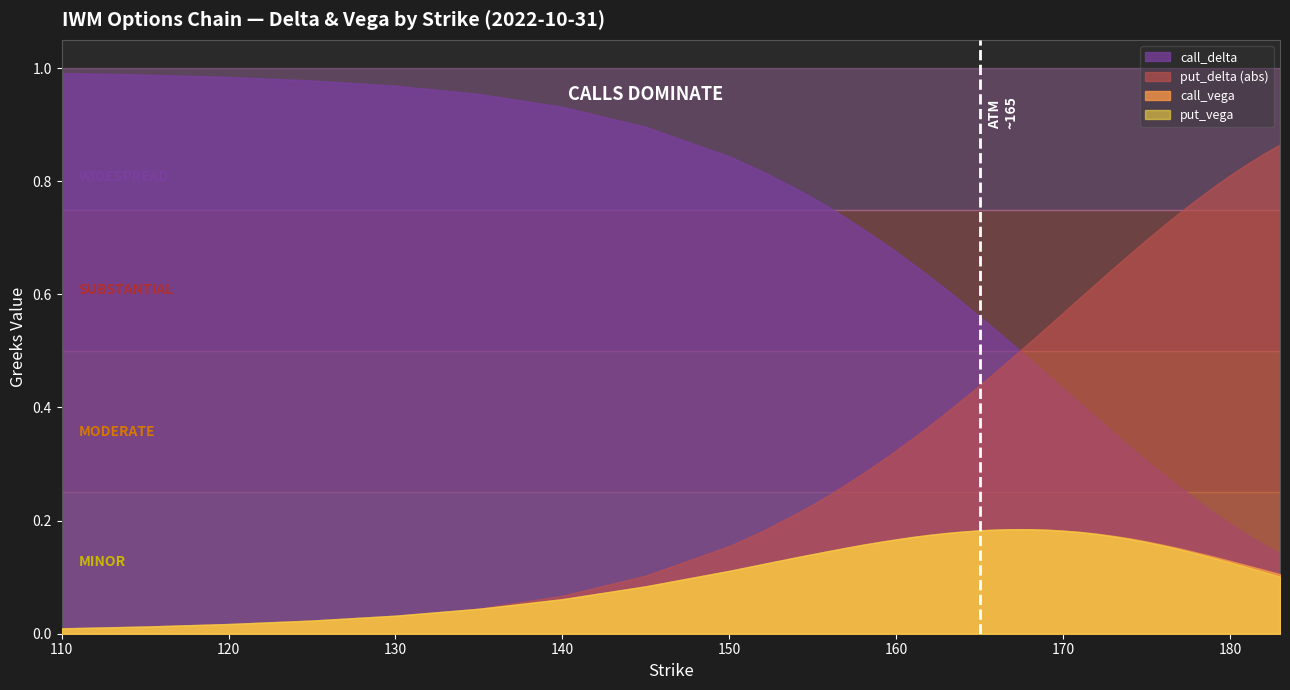

True or false: call_vega and put_vega cross at least once.

False